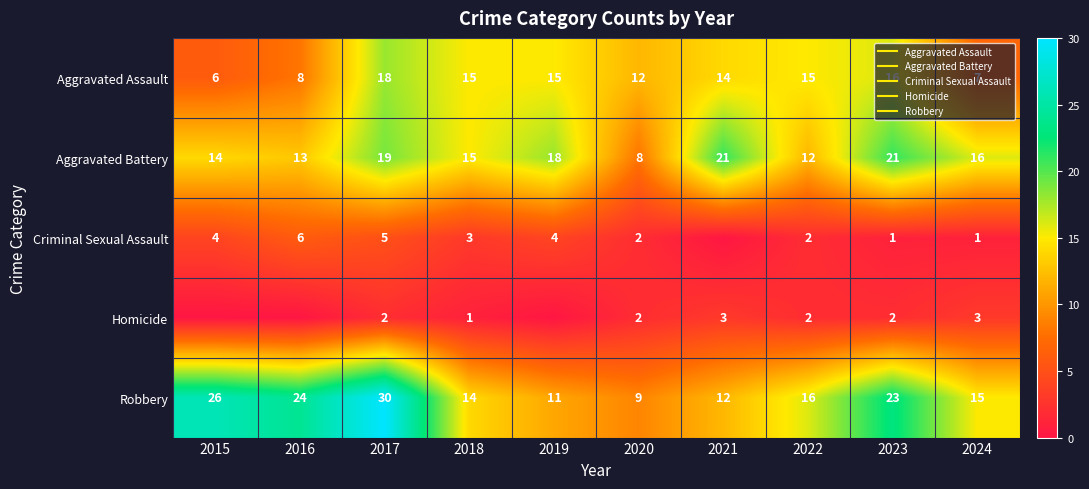

True or false: Aggravated Assault has a value of 9 at 2022.

False